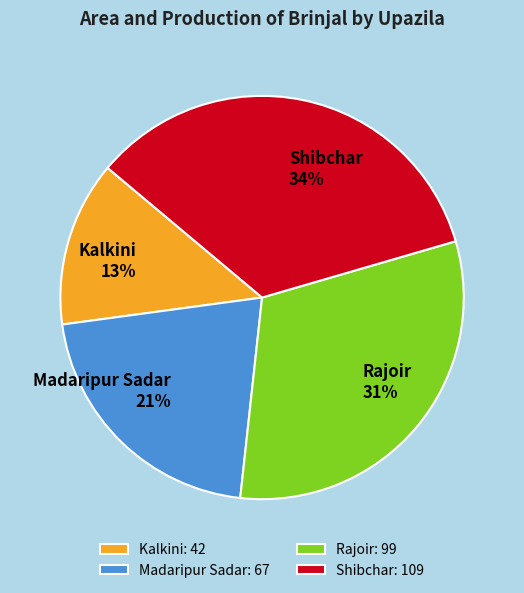

To the nearest percent, what is the average slice percentage?

25%